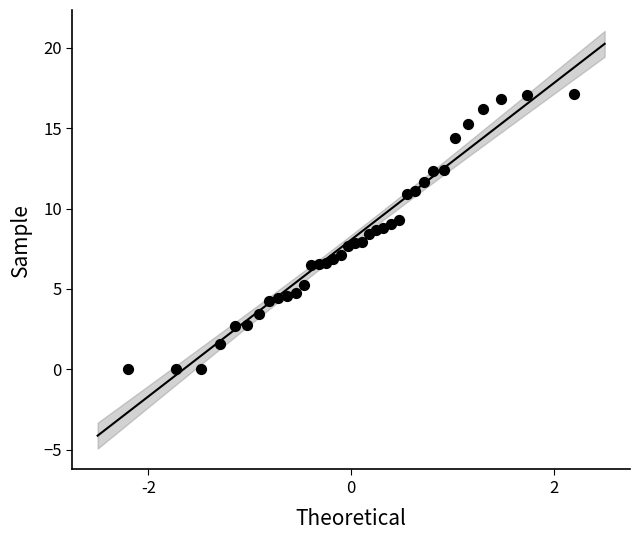

What is the range of X values (max minus min)?

4.4